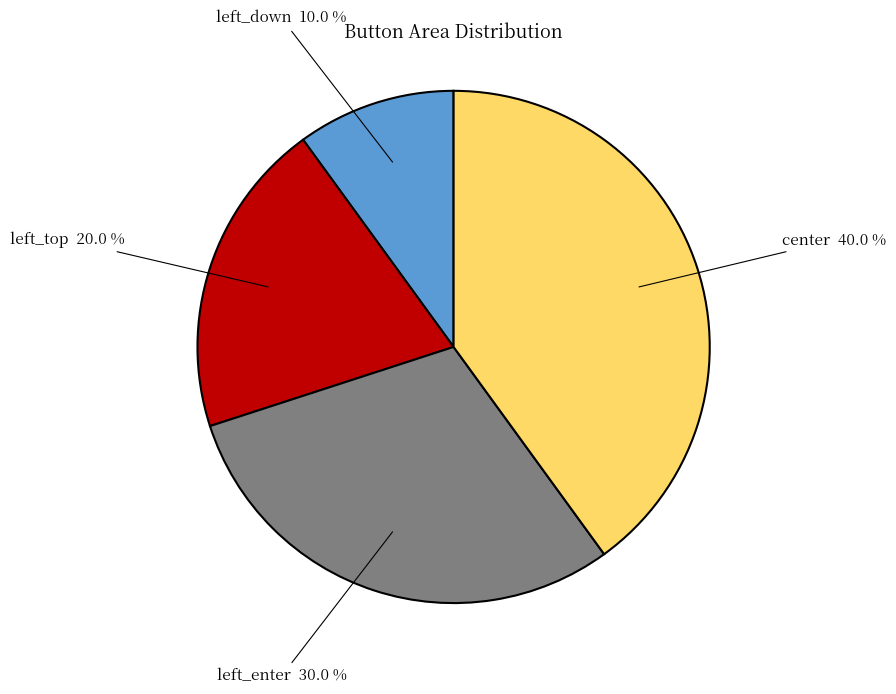

True or false: left_down accounts for 10% of the total.

True